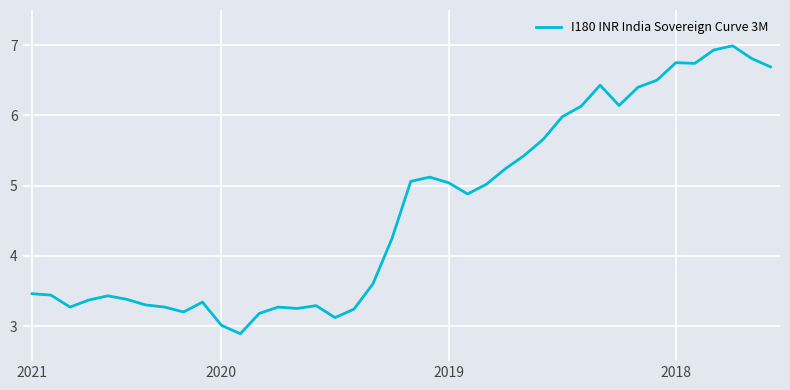

What is the sum of all values?

186.5